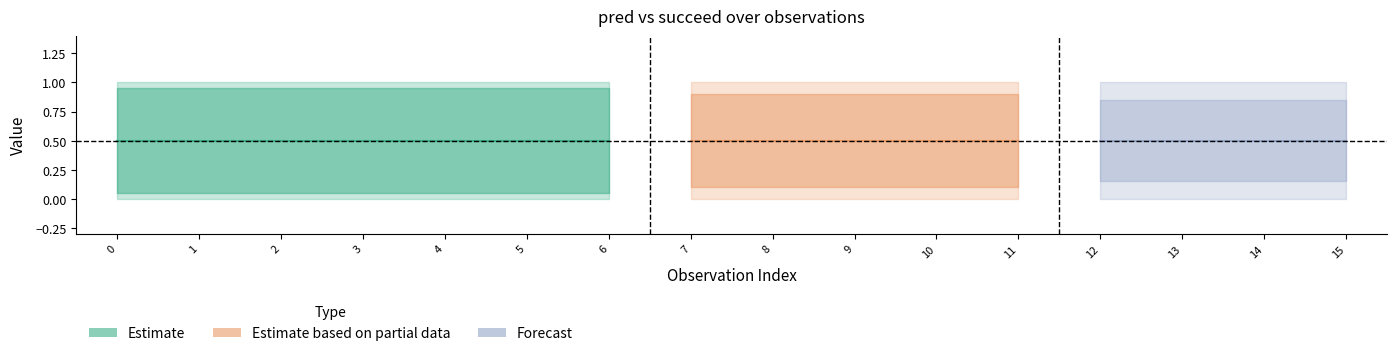

Is it true that succeed equals 1 at 0?

True